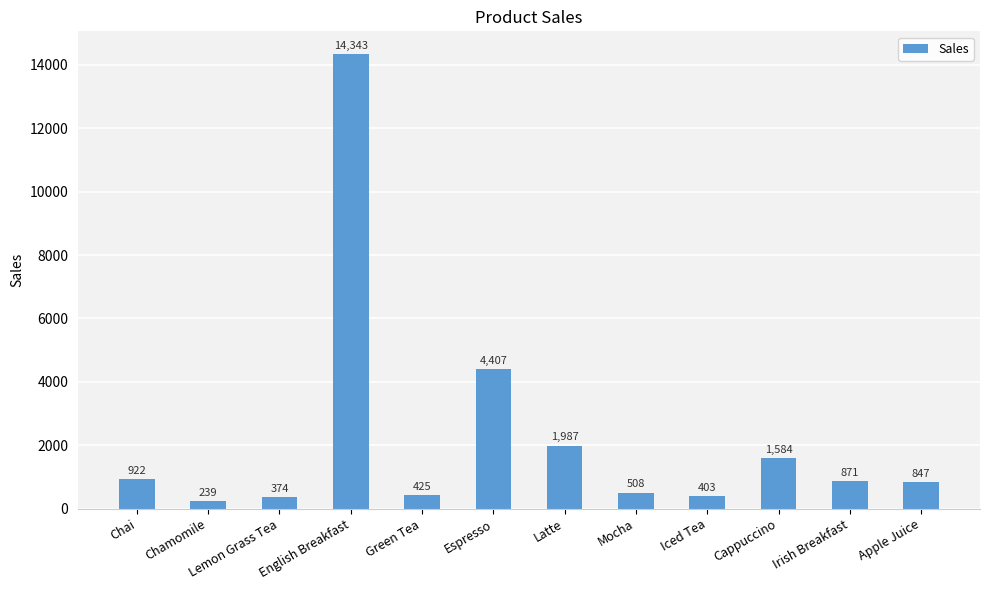

List the labels in order of value, smallest first.

Chamomile, Lemon Grass Tea, Iced Tea, Green Tea, Mocha, Apple Juice, Irish Breakfast, Chai, Cappuccino, Latte, Espresso, English Breakfast